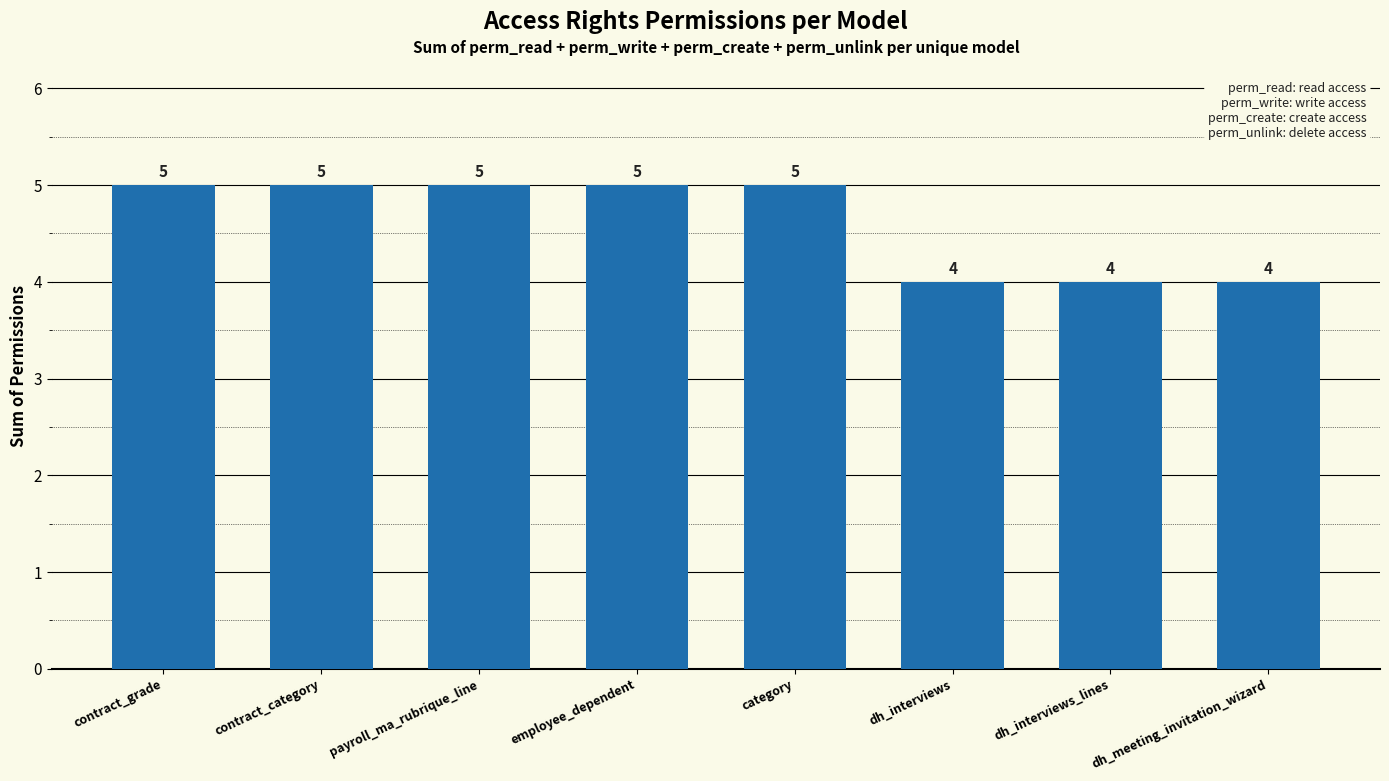

Reading left to right, what are all the values shown in this chart?

contract_grade=5	contract_category=5	payroll_ma_rubrique_line=5	employee_dependent=5	category=5	dh_interviews=4	dh_interviews_lines=4	dh_meeting_invitation_wizard=4